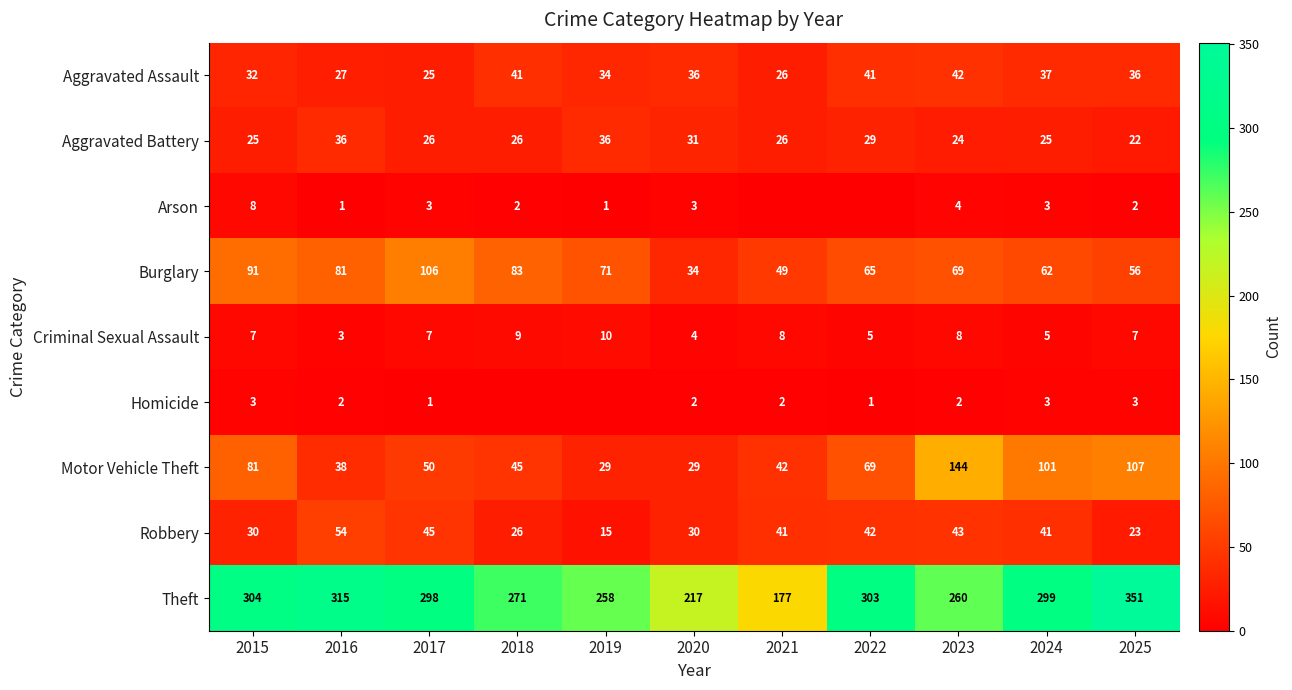

Which category has the lowest value across all series?

2021